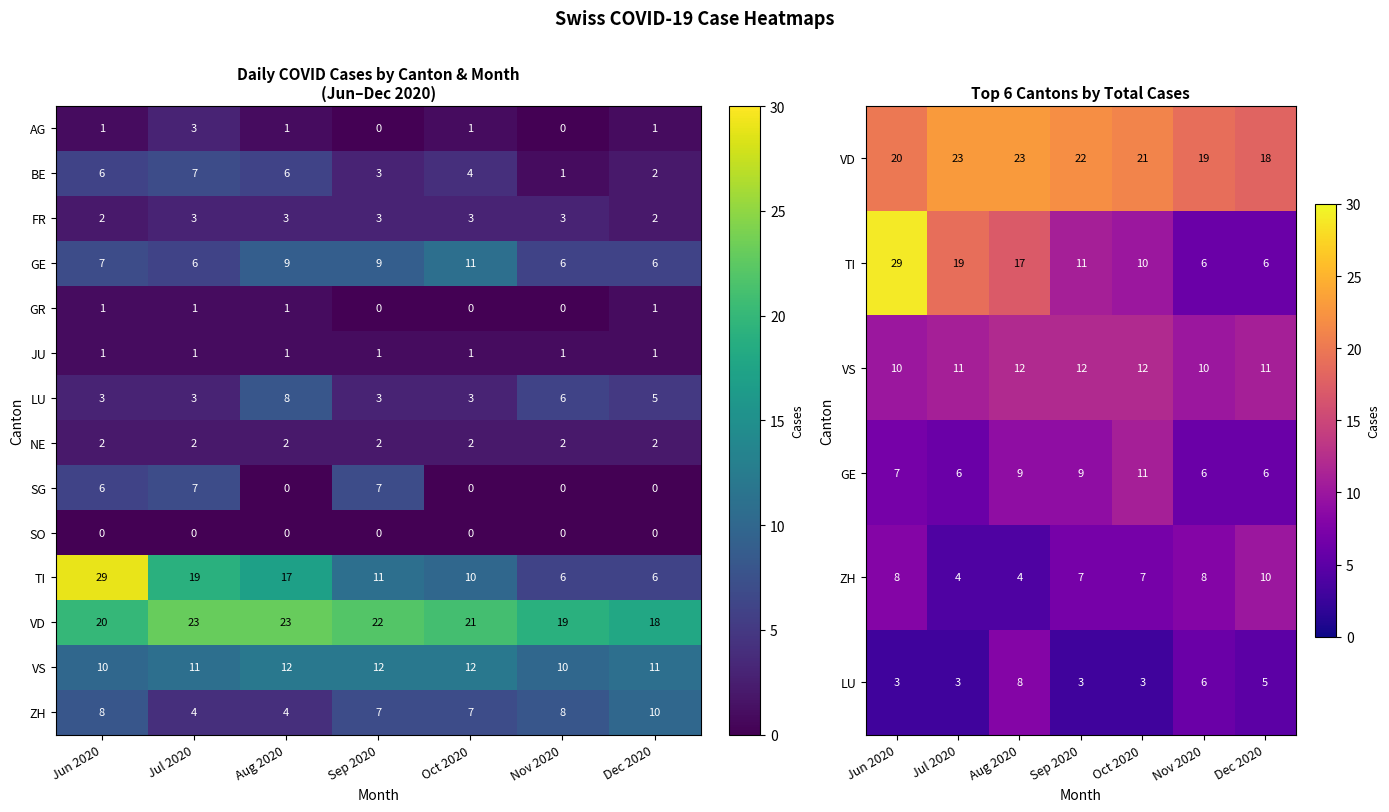

The GR series shows 1 at Dec 2020. True or false?

True